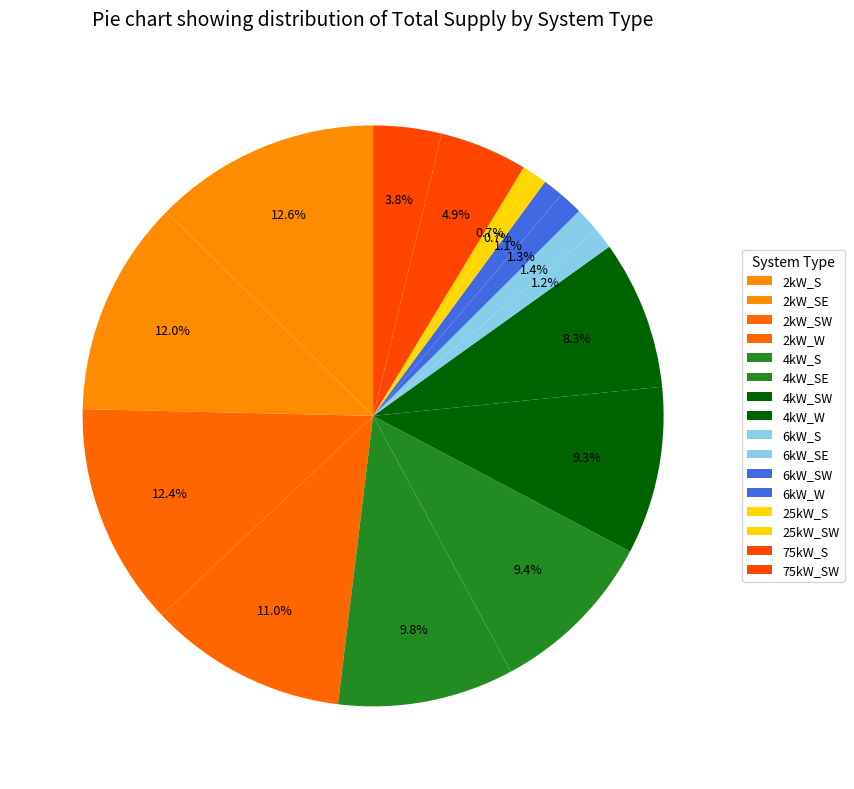

Is there any slice that represents more than half of the pie?

No